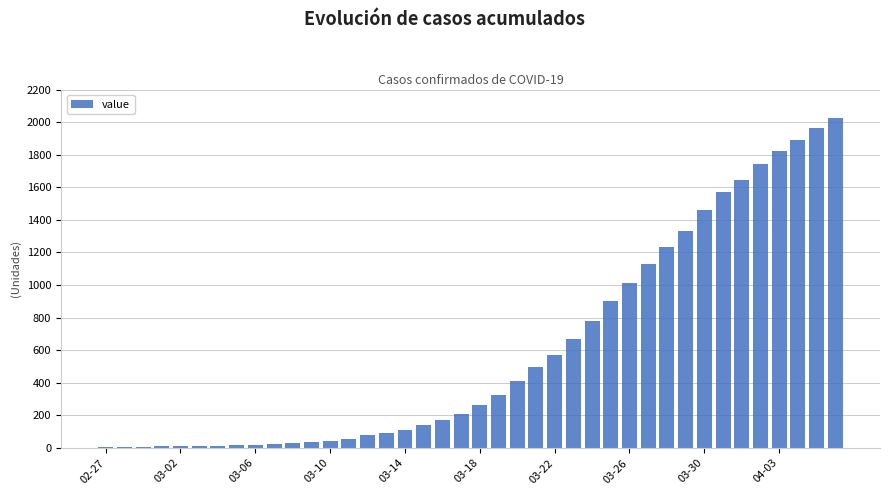

Are the bars horizontal?

No